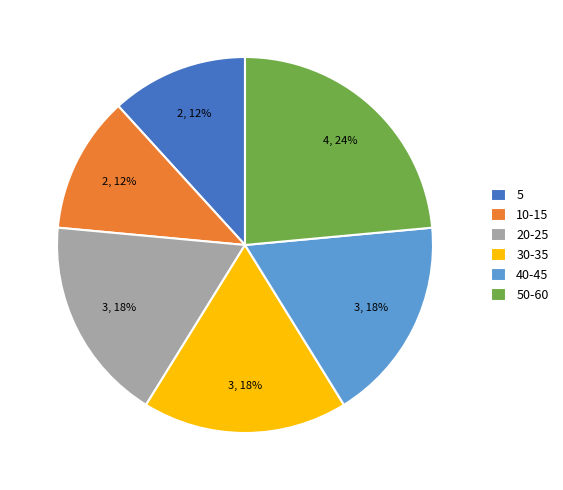

True or false: 5 accounts for 12% of the total.

True